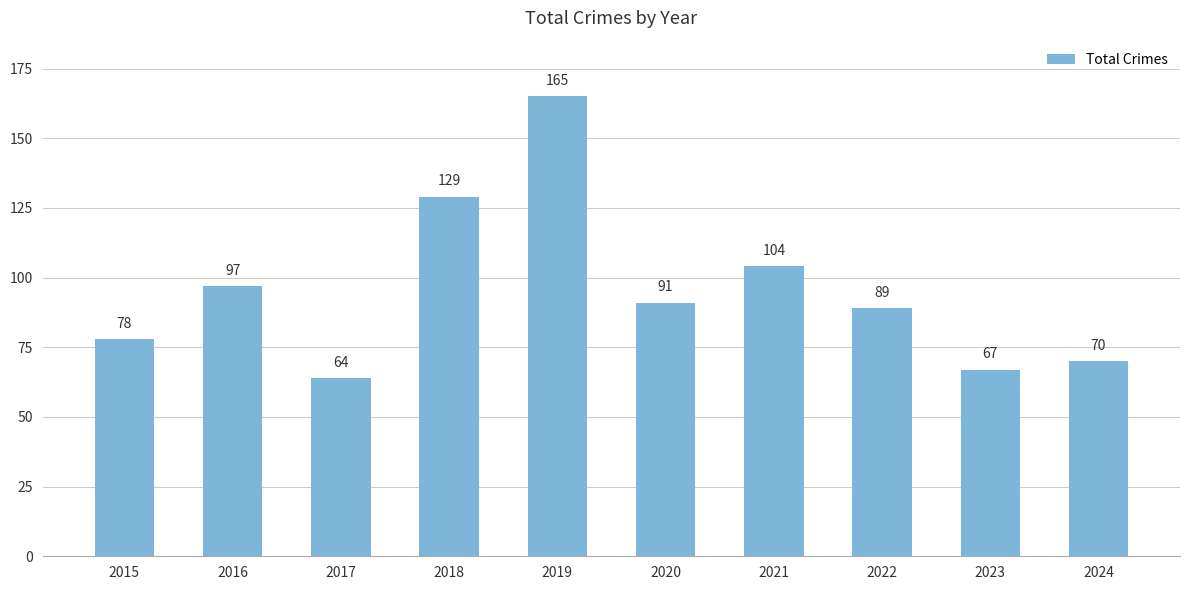

What is the difference between the values at 2018 and 2015?

51